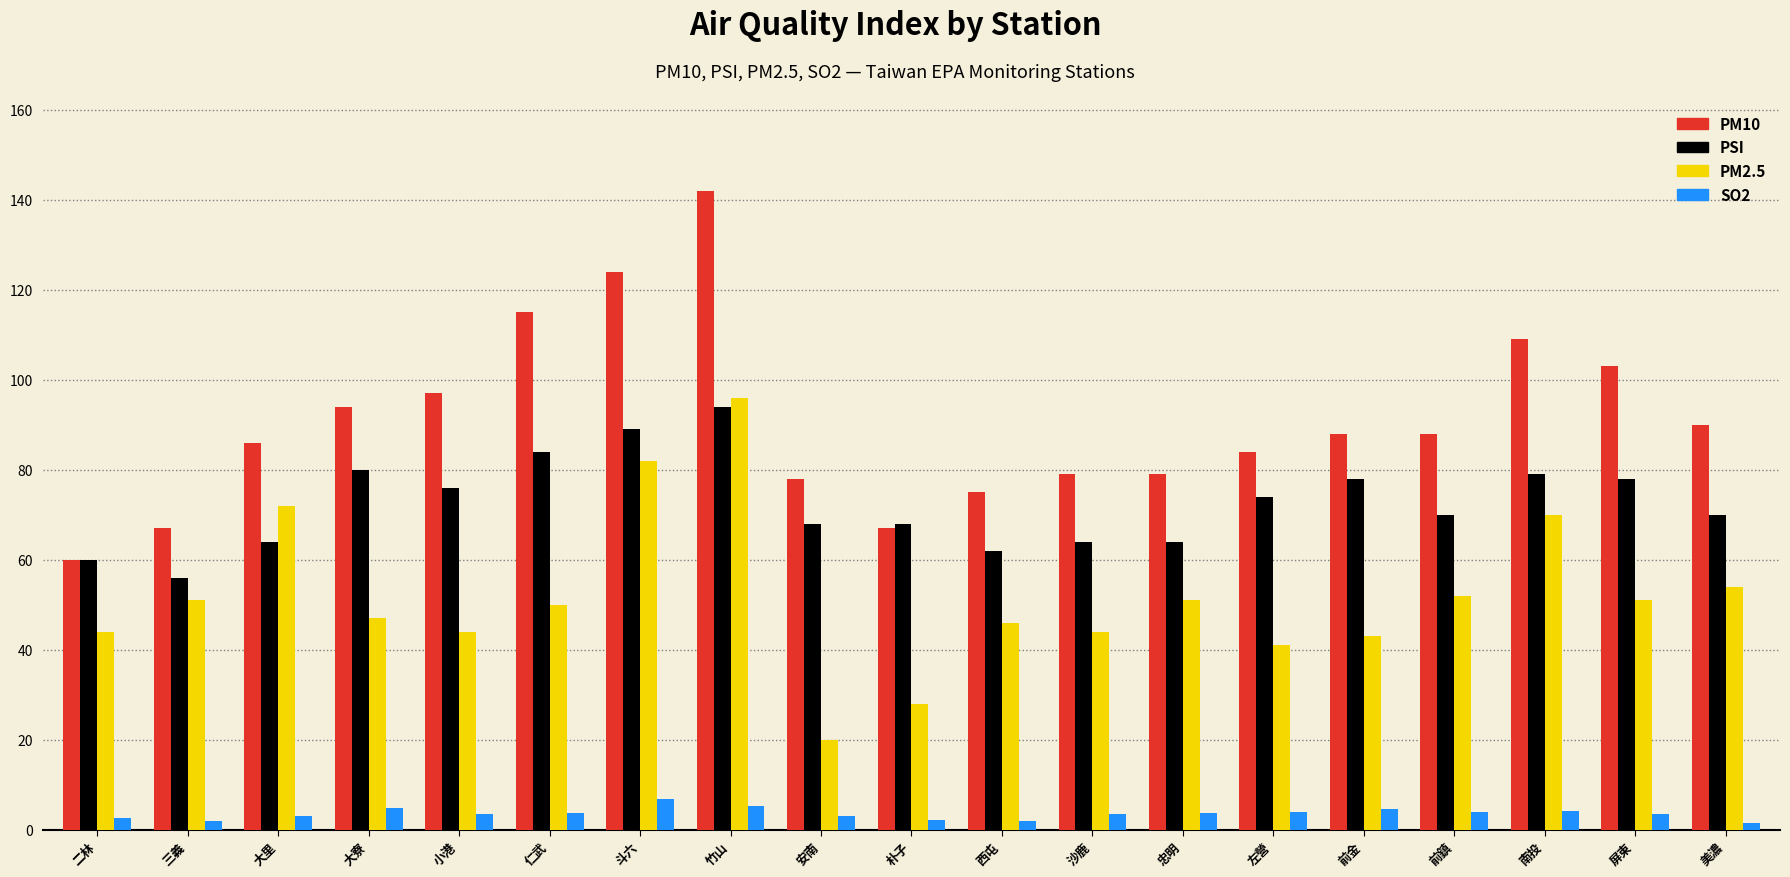

What are all the series names shown in the legend?

PM10, PSI, PM2.5, SO2